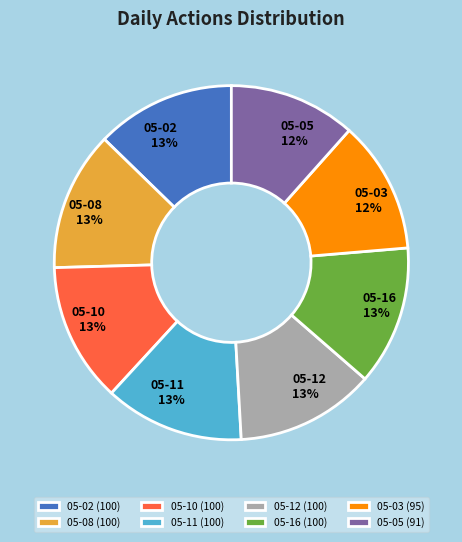

Which has a higher value, 05-08 or 05-03?

05-08